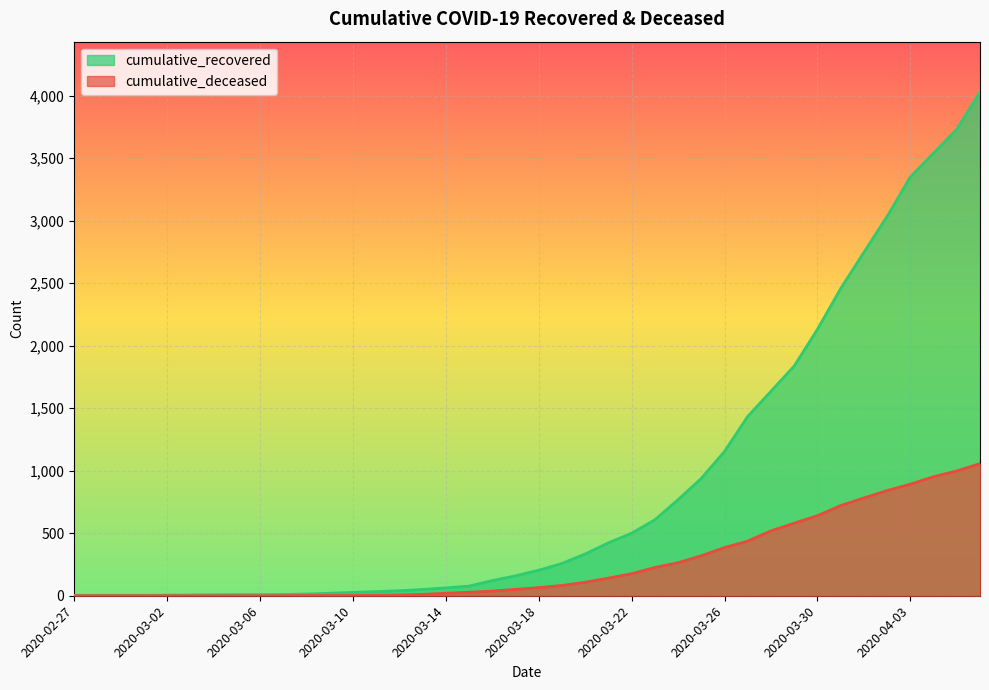

Which series has the widest spread of values?

cumulative_recovered